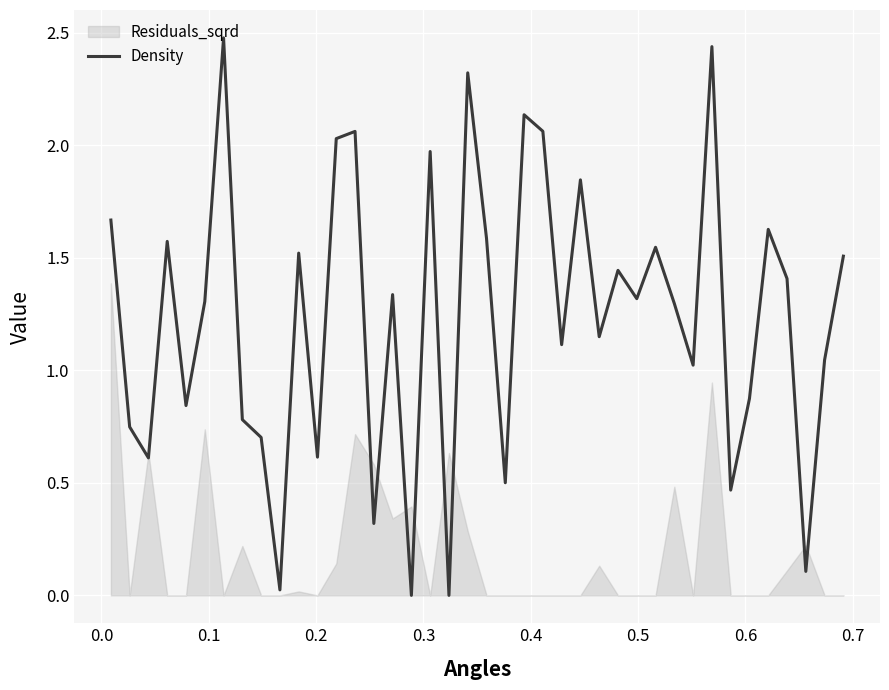

How many categories are shown in the chart?

40